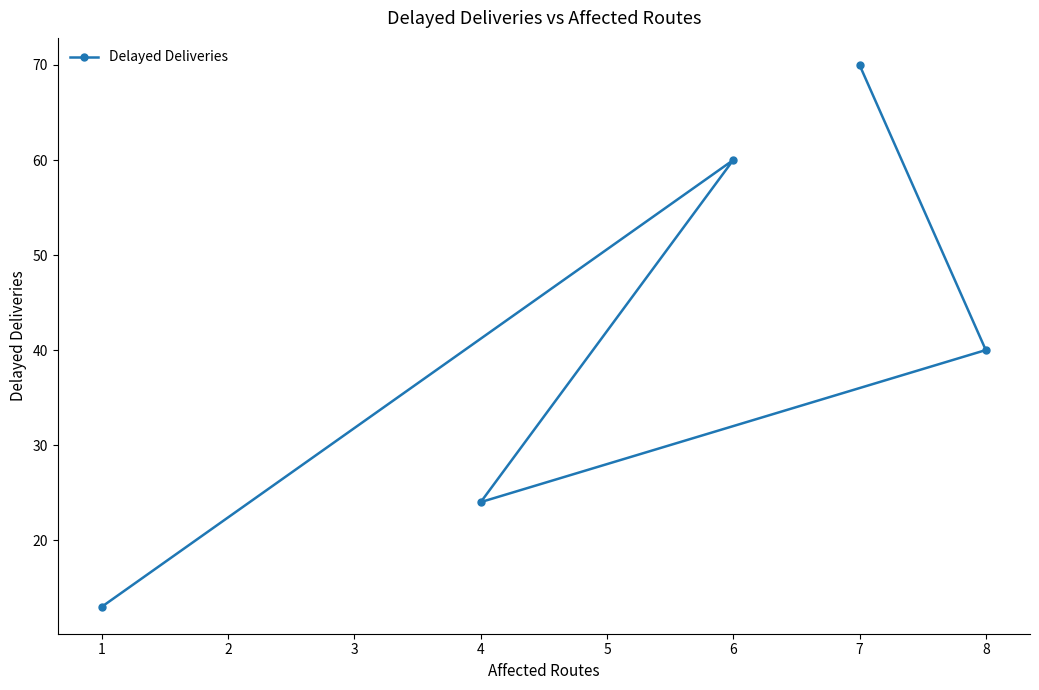

Is it true that the value at 4 is 36?

False